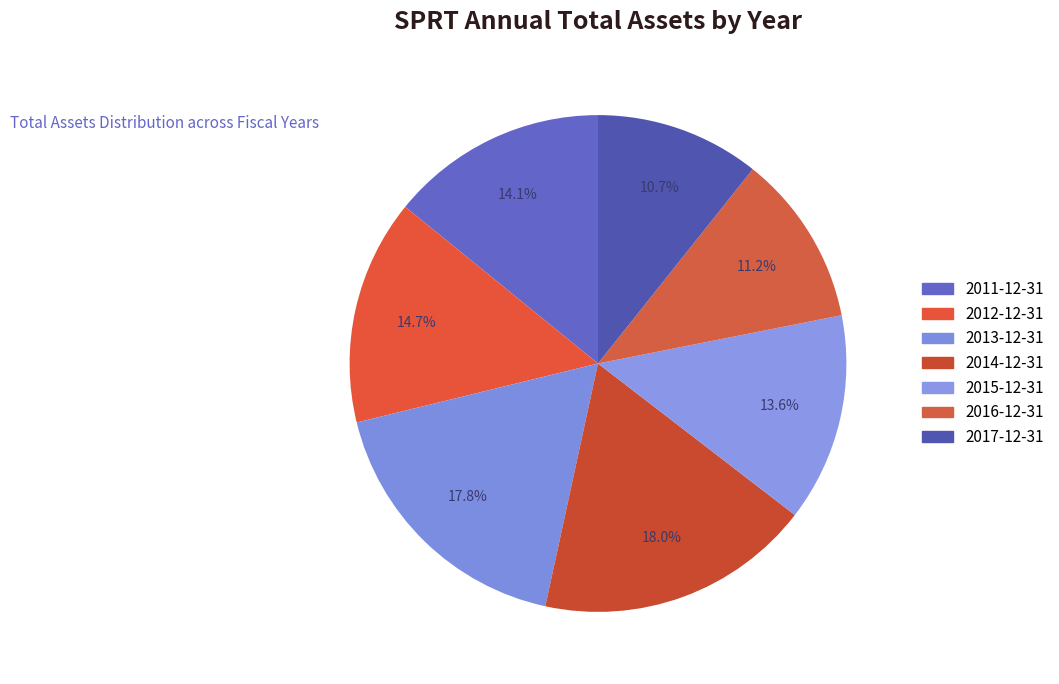

To the nearest percent, what is the difference between the 2015-12-31 and 2011-12-31 slice percentages?

1%